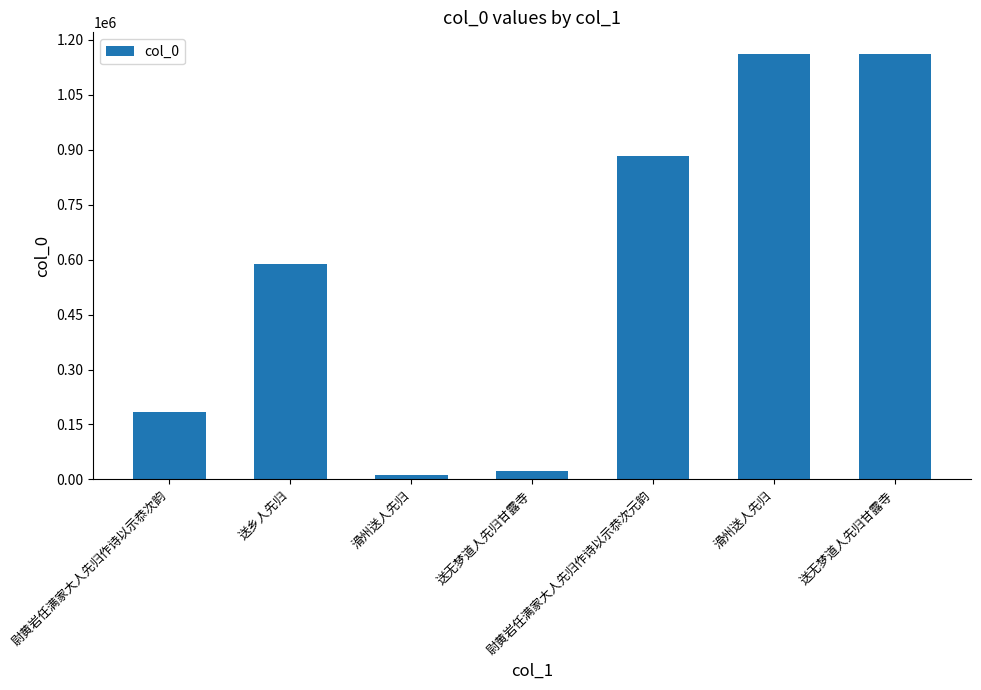

Rank the categories by value from lowest to highest.

滑州送人先归, 送无梦道人先归甘露寺, 尉黄岩任满家大人先归作诗以示恭次韵, 送乡人先归, 尉黄岩任满家大人先归作诗以示恭次元韵, 滑州送人先归, 送无梦道人先归甘露寺